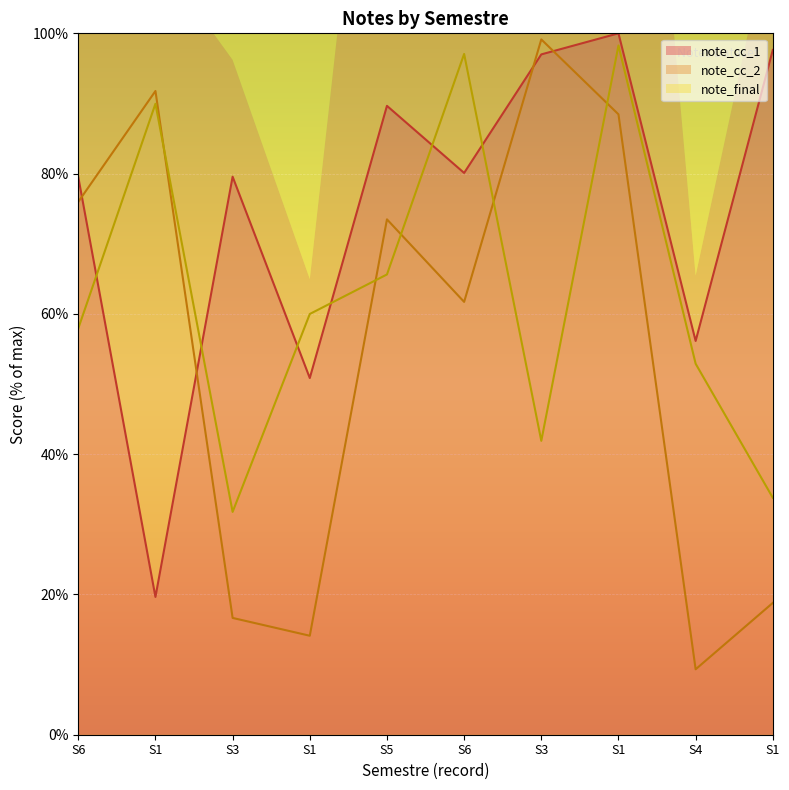

What is the approximate value of note_cc_2 line at S4?

9.3